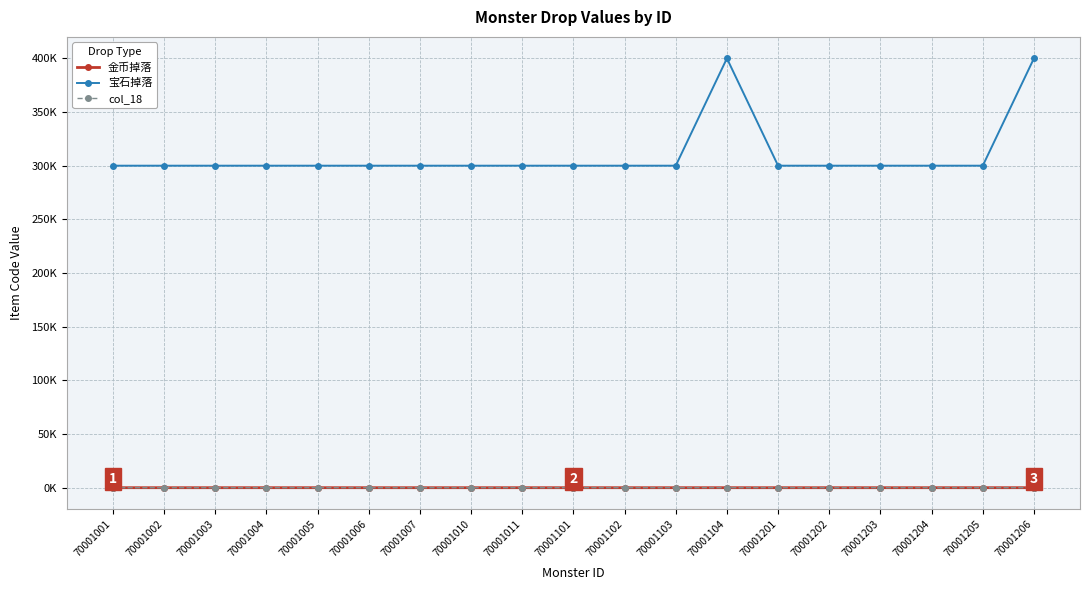

Does the chart have visible grid lines?

Yes